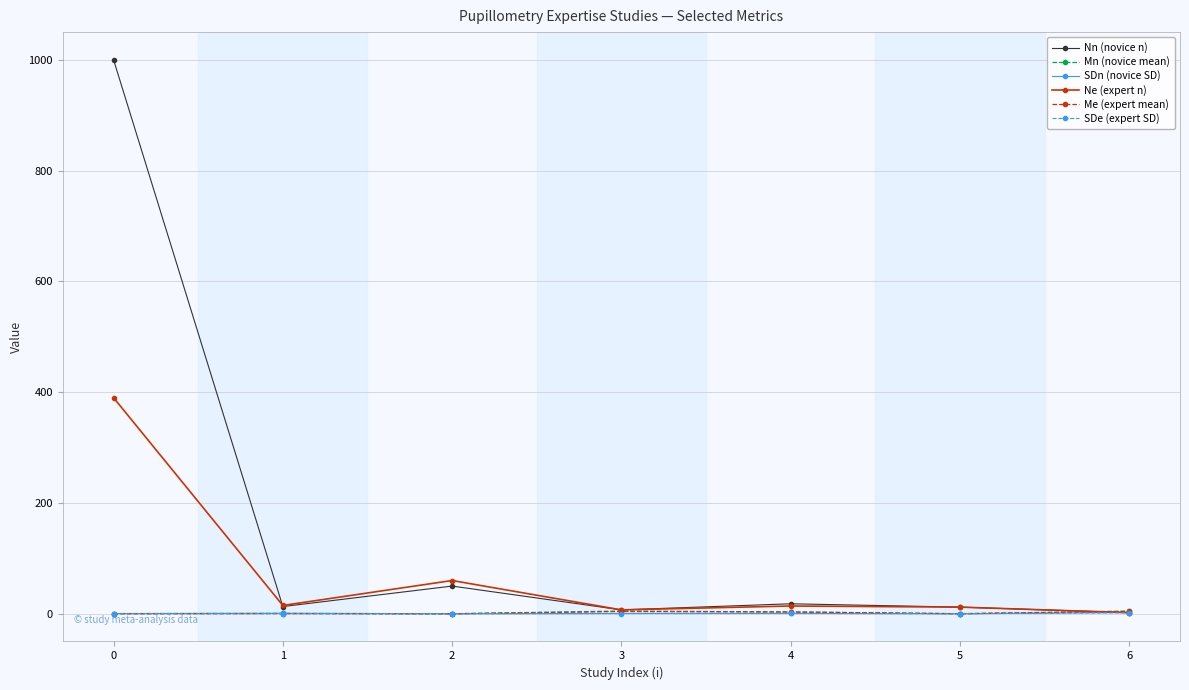

At how many categories does at least one series exceed 241?

1